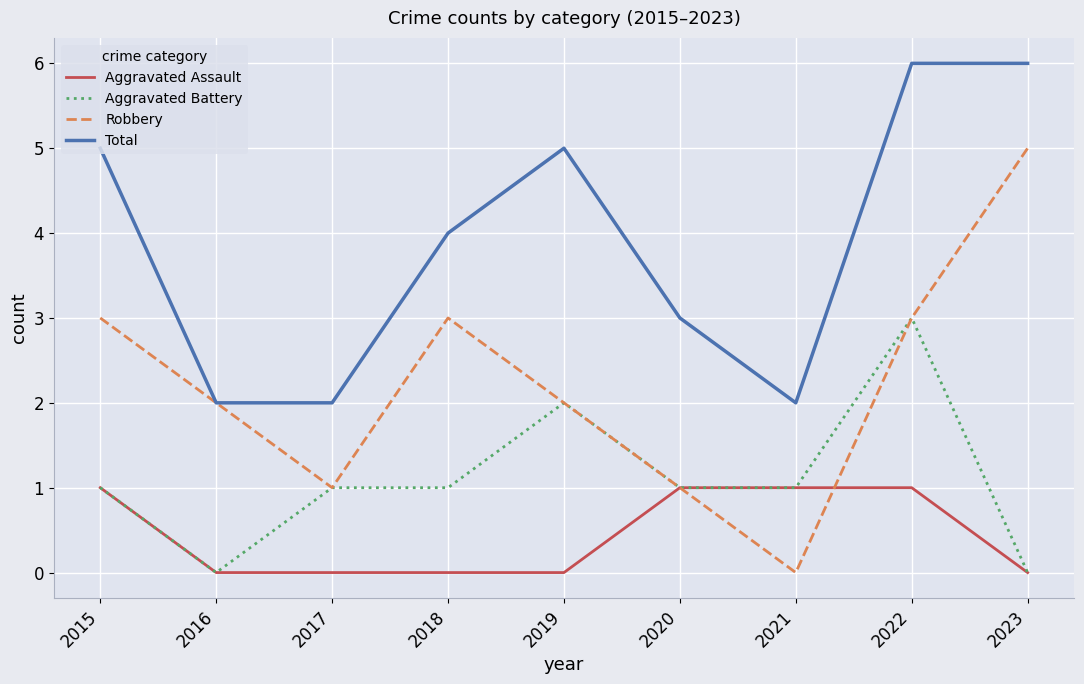

Rank the series by their average value, from lowest to highest.

Aggravated Assault, Aggravated Battery, Robbery, Total